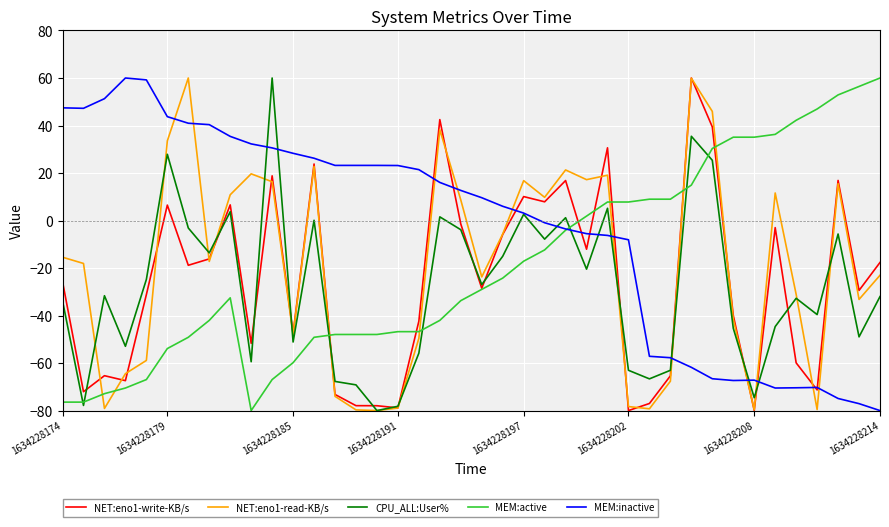

True or false: MEM:inactive and NET:eno1-read-KB/s cross at least once.

True